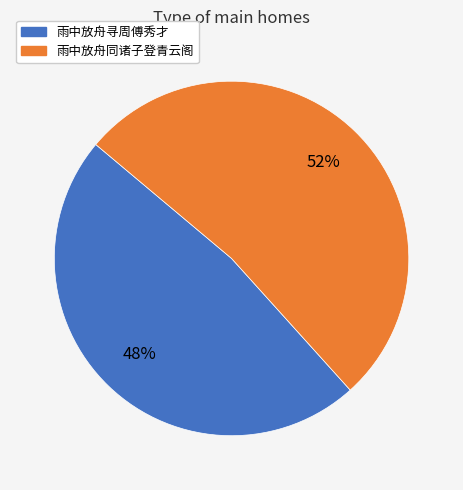

Is it true that 雨中放舟寻周傅秀才 is 48% of the pie?

True